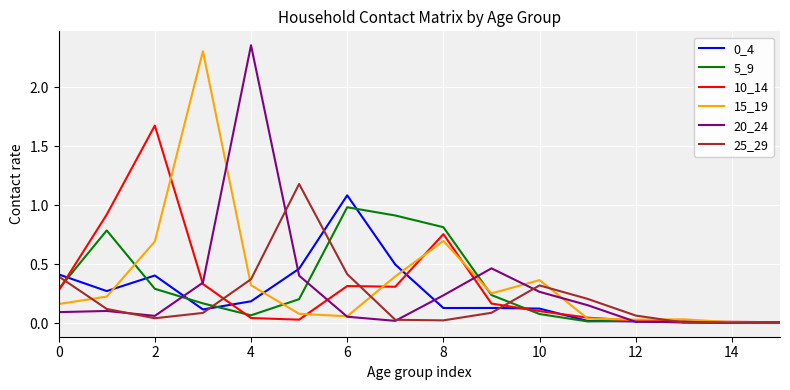

Does the chart have visible grid lines?

Yes